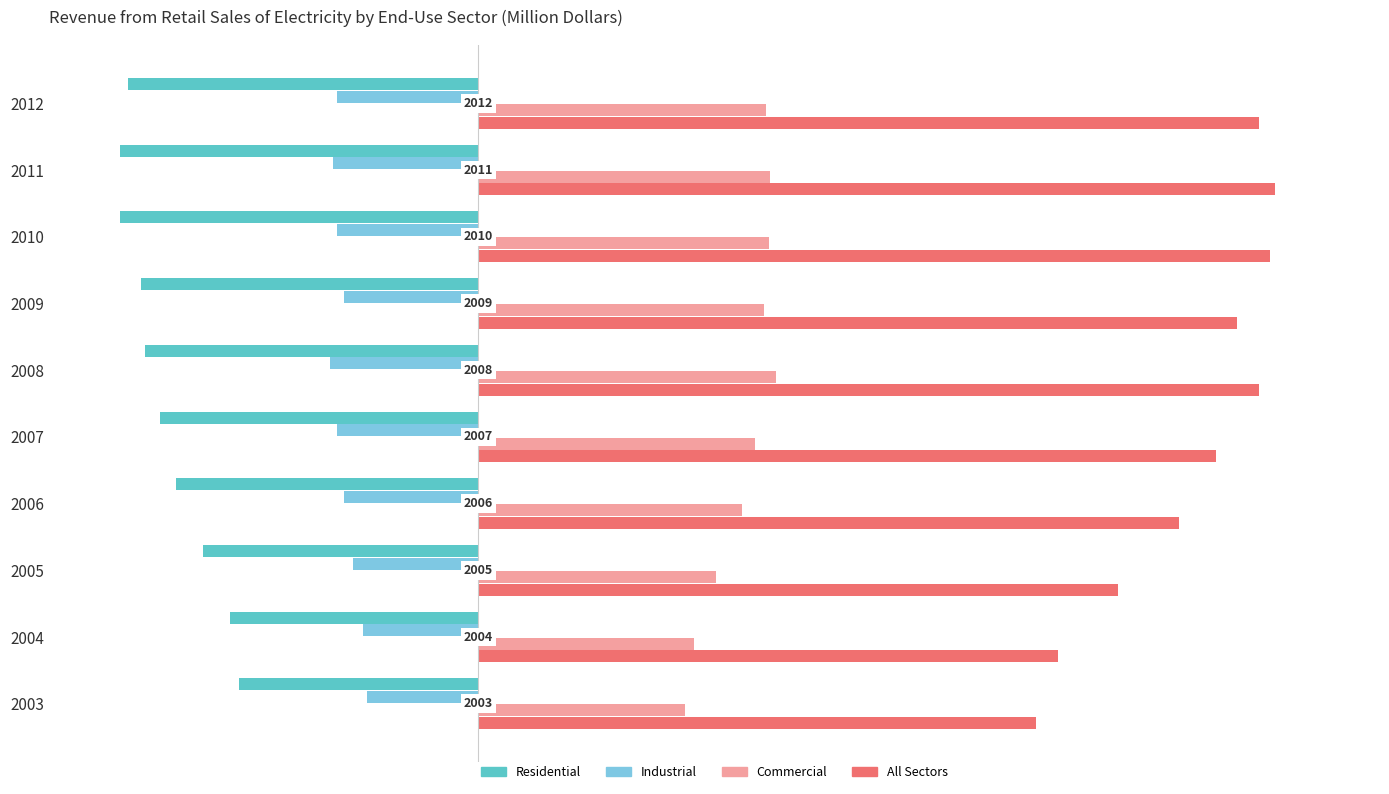

What are all the series names shown in the legend?

Residential, Industrial, Commercial, All Sectors